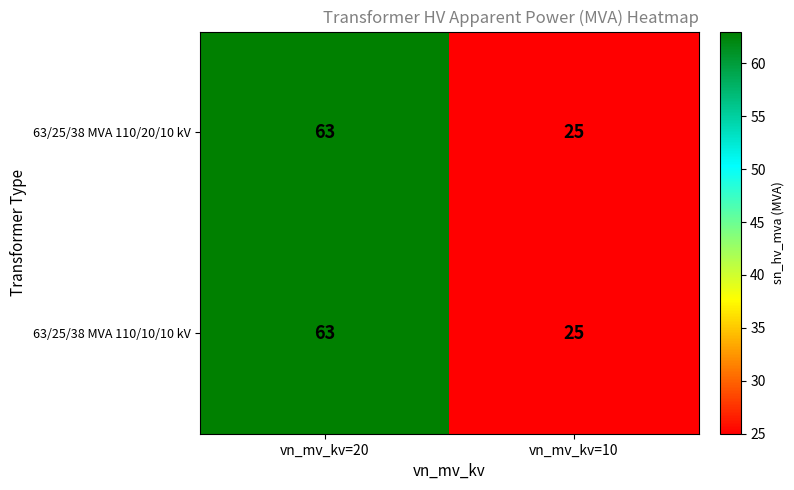

What is the highest value of the 63/25/38 MVA 110/10/10 kV series?

63